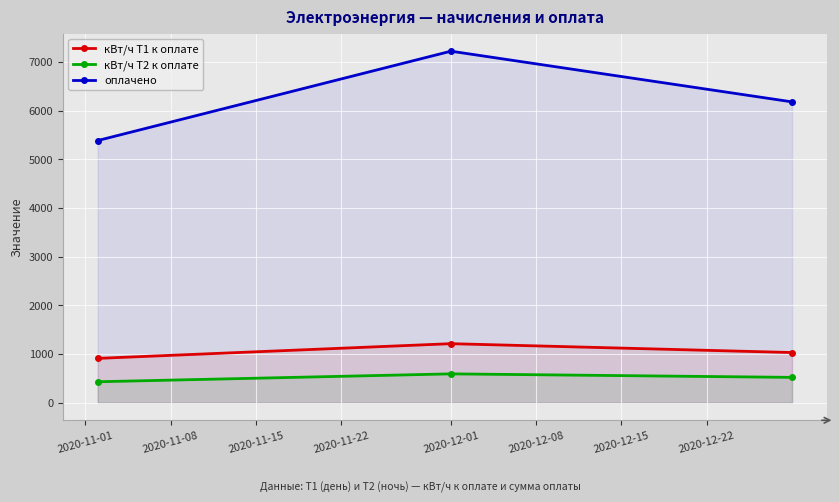

Which series has the widest spread of values?

оплачено